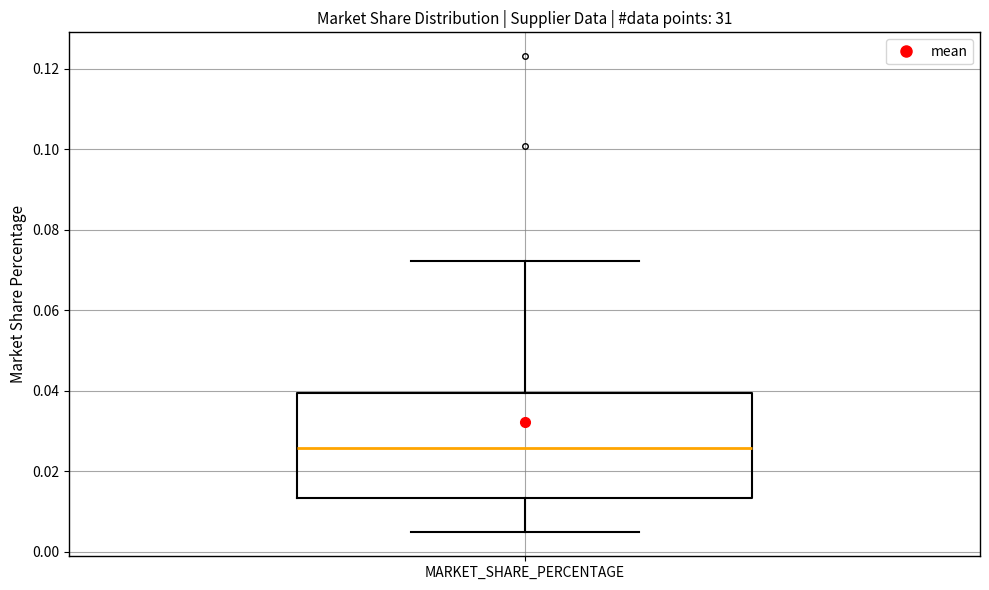

Transcribe this box plot: give where the median line is, the range the box spans, and where the two whiskers end, as read against the y-axis. The values are not printed on the chart, so give them approximately, as read against the axis.

median 0.026, box 0.014 to 0.040, whiskers 0.004 to 0.072